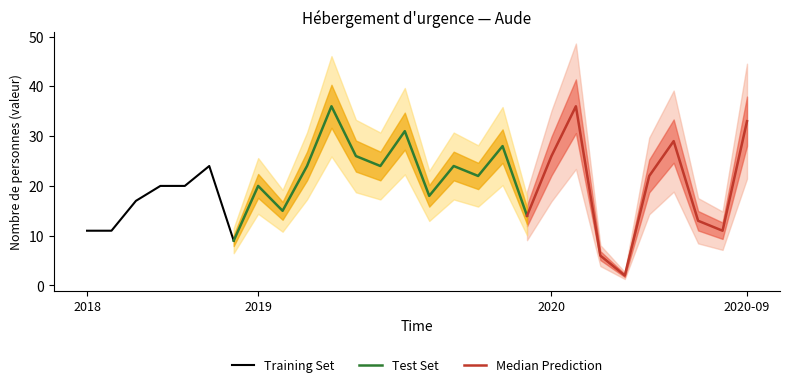

List the labels in order of value, largest first.

2019-04, 2020-02, 2020-09, 2019-07, 2020-06, 2019-11, 2019-05, 2020-01, 2018-11, 2019-03, 2019-06, 2019-09, 2019-10, 2020-05, 2018-09, 2018-10, 2019-01, 2019-08, 2018-08, 2019-02, 2019-12, 2020-07, 2018-06, 2018-07, 2020-08, 2018-12, 2020-03, 2020-04